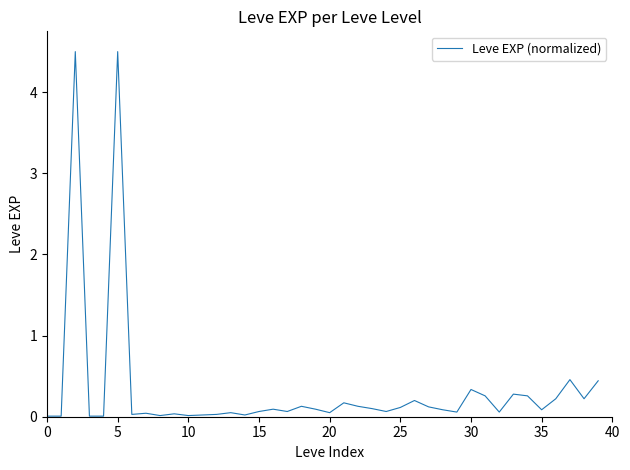

What is the difference between the maximum and minimum values?

4.5